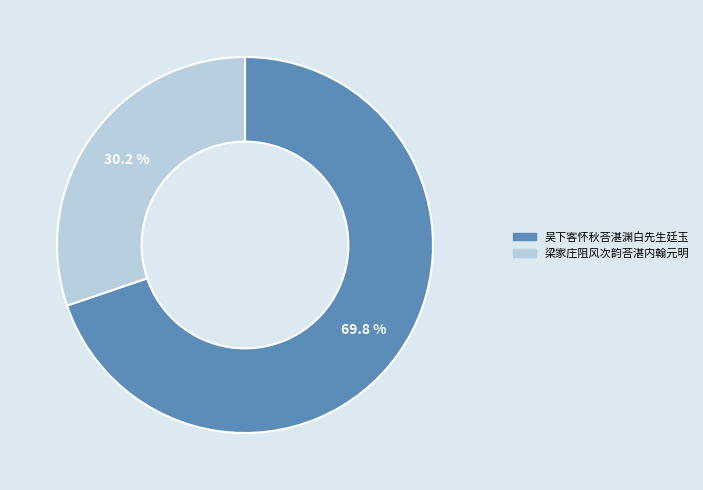

How many segments does this pie chart have?

2